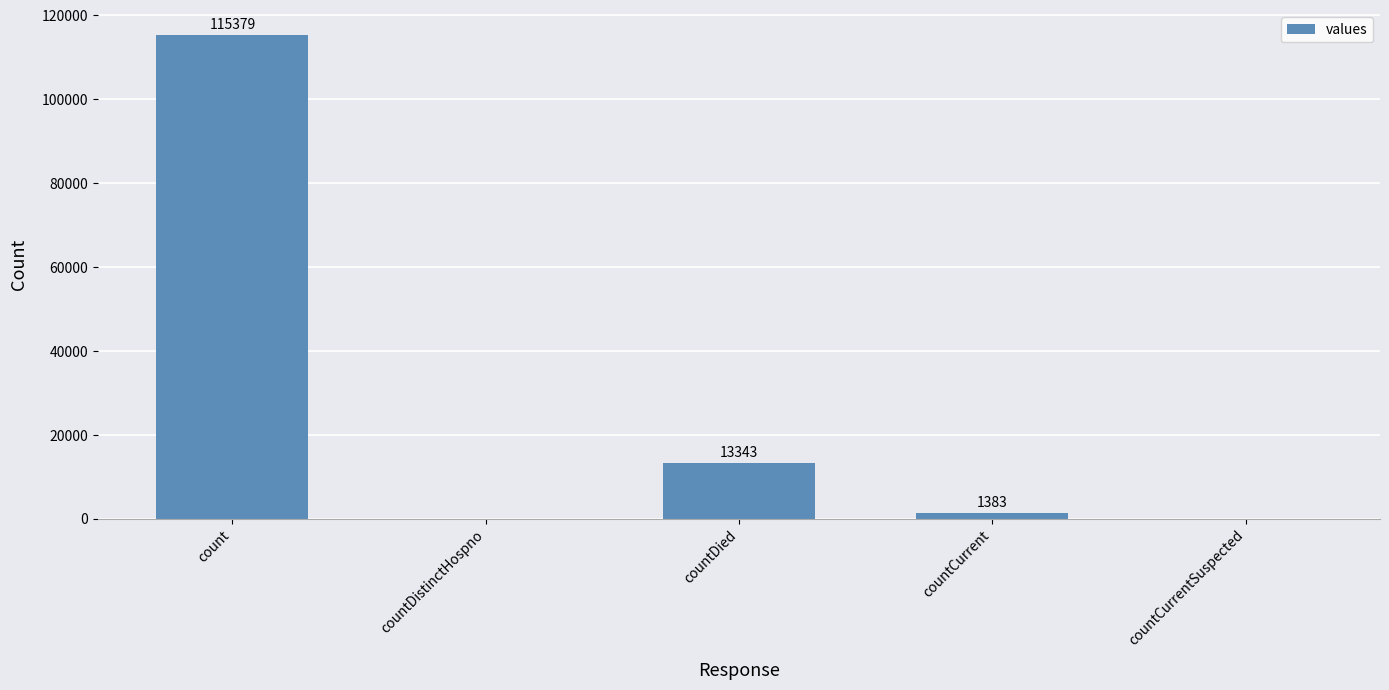

What is the greatest value displayed?

115379